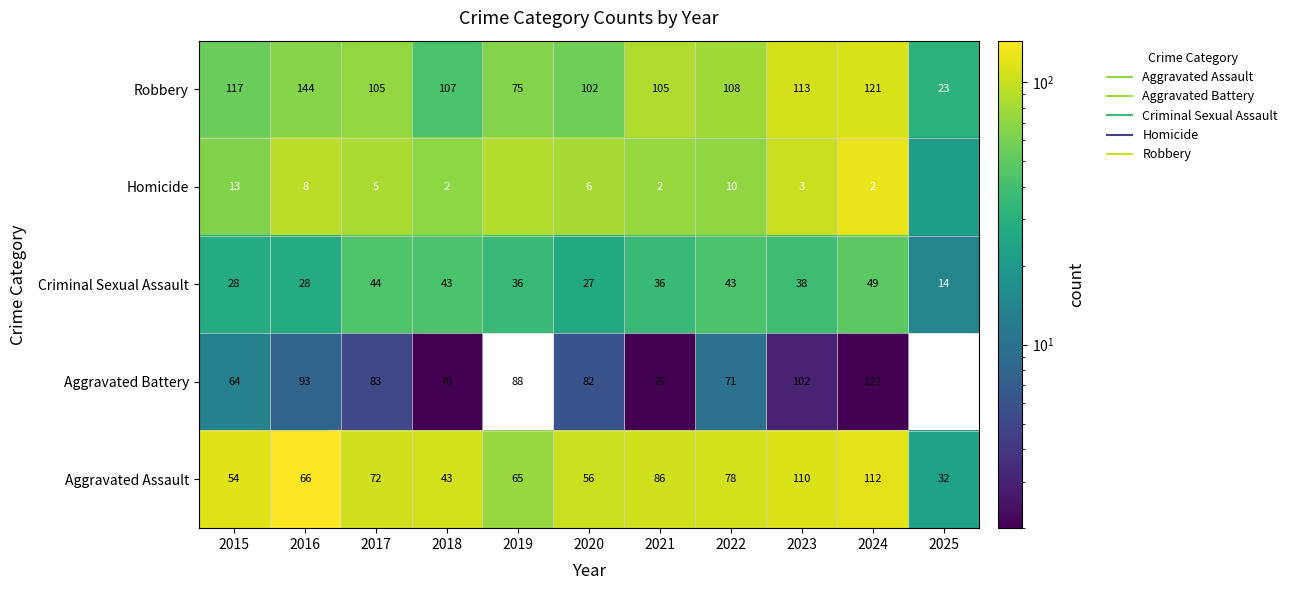

Rank the series by their maximum value, from highest to lowest.

Aggravated Assault, Homicide, Robbery, Criminal Sexual Assault, Aggravated Battery